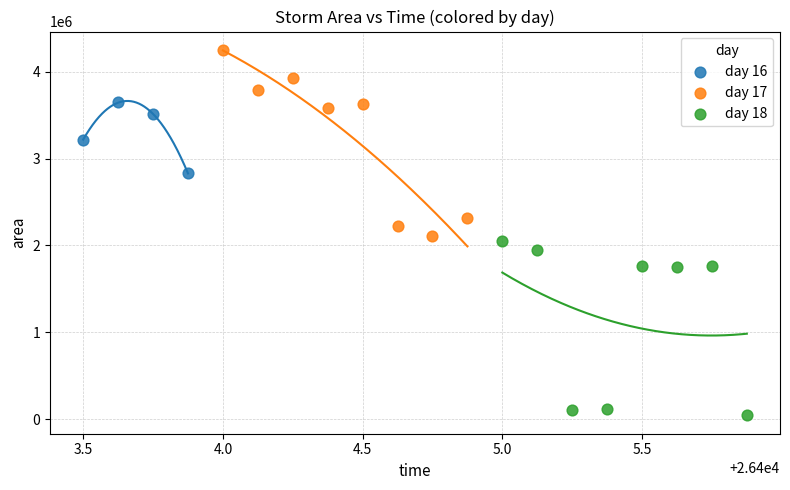

Which series has the largest Y range (max minus min)?

day 17